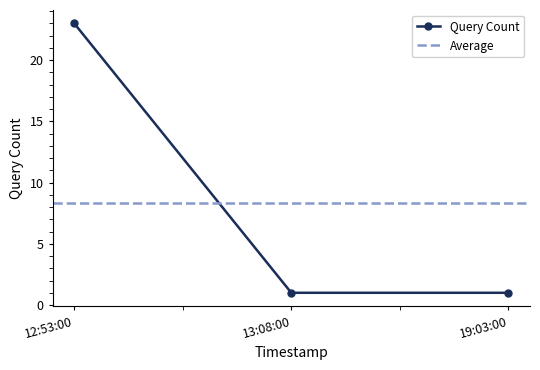

True or false: Query Count has a value of 23 at 12:53:00.

True